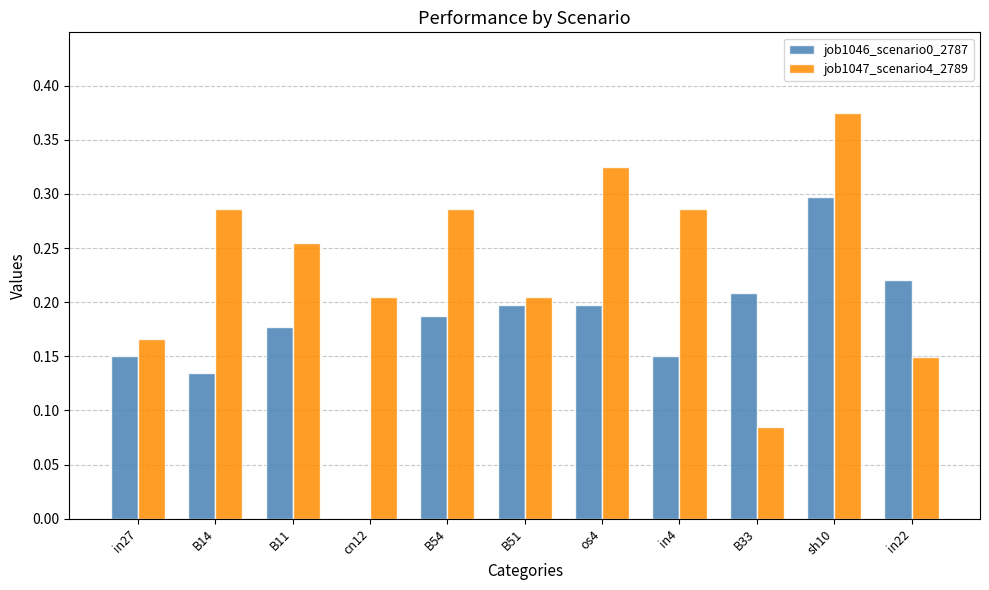

Which series has the largest total across all categories?

job1047_scenario4_2789